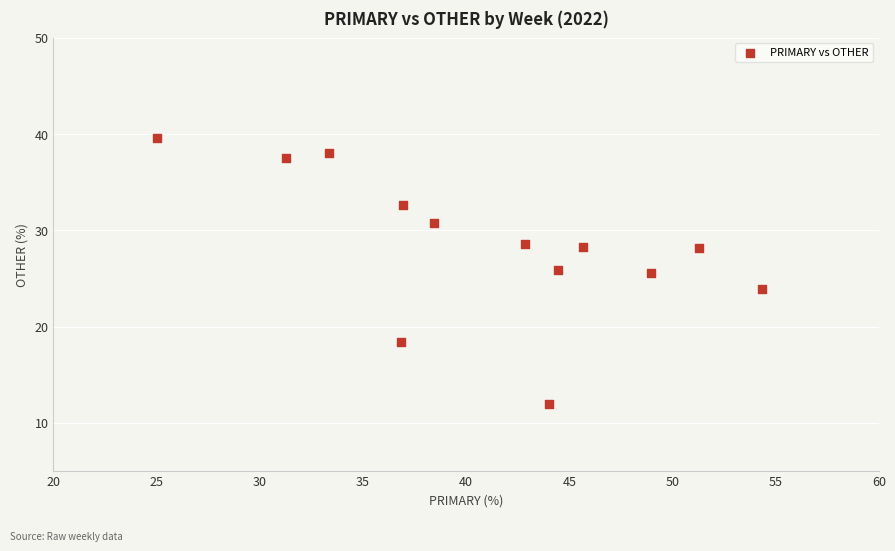

What is the range of Y values (max minus min)?

27.6